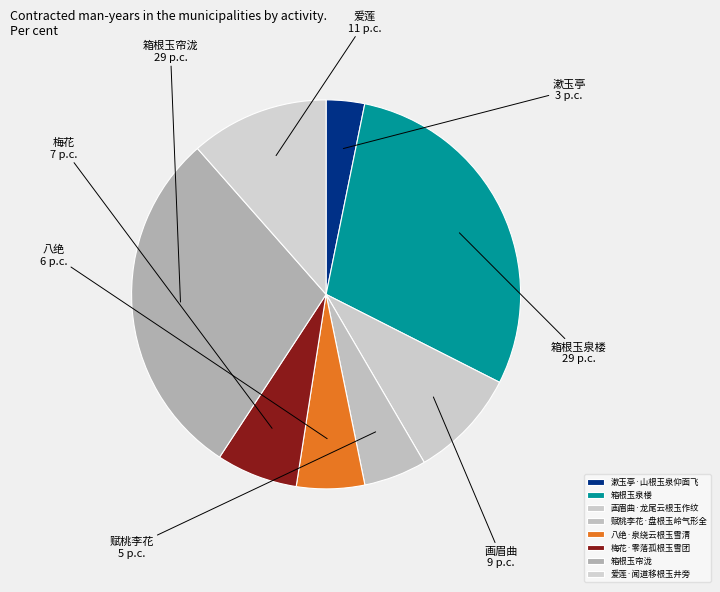

Rank the categories by value from highest to lowest.

箱根玉帘泷, 箱根玉泉楼, 爱莲·闻道移根玉井旁, 画眉曲·龙尾云根玉作纹, 梅花·零落孤根玉雪团, 八绝·泉绕云根玉雪清, 赋桃李花·盘根玉岭气形全, 漱玉亭·山根玉泉仰面飞